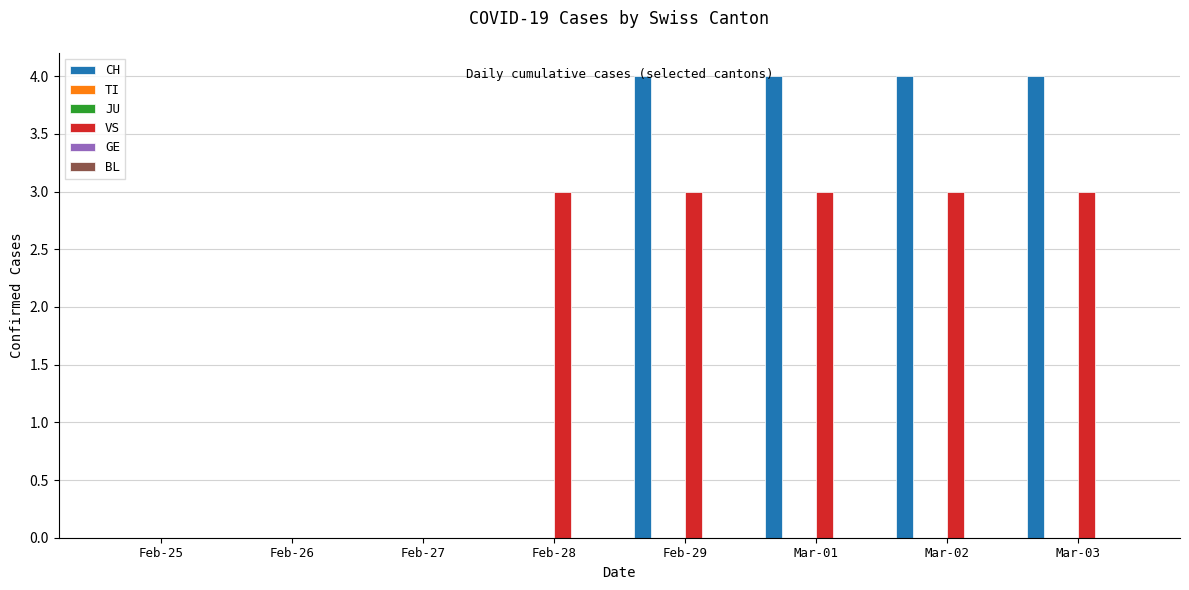

At how many categories does at least one series exceed 2?

5